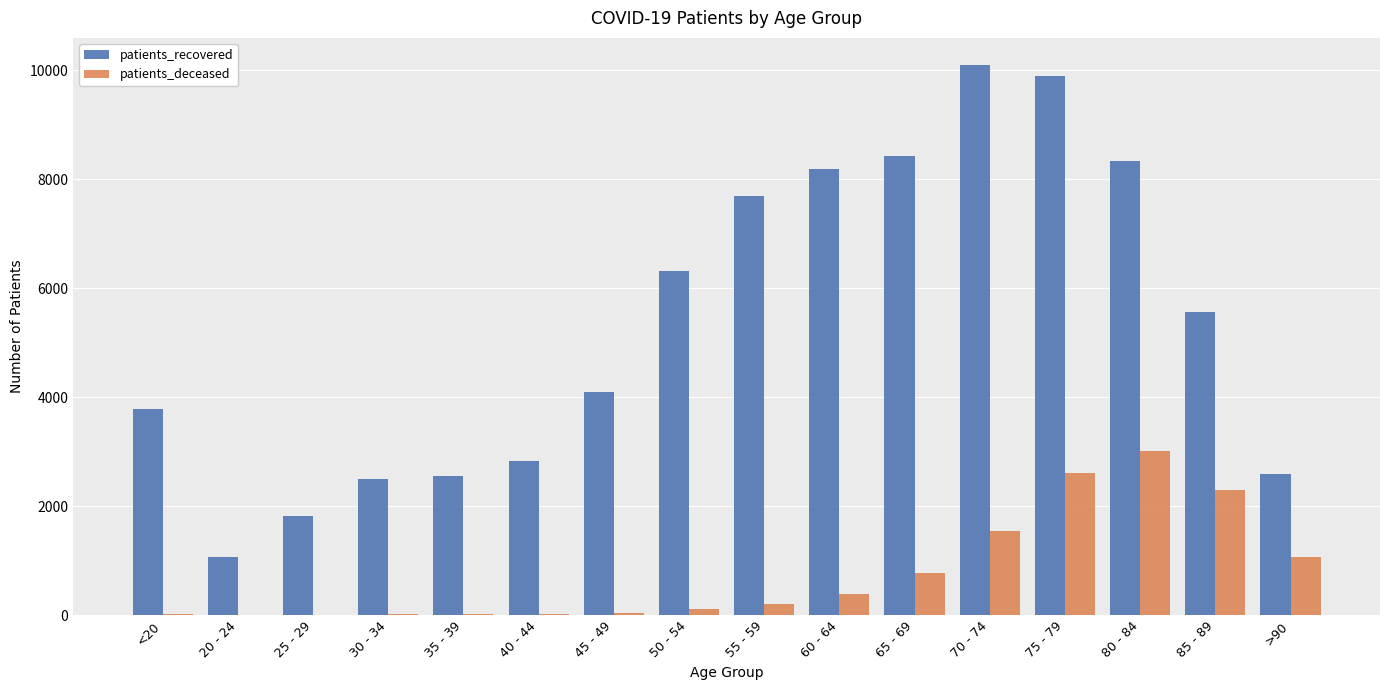

Which category has the highest value across all series?

70 - 74